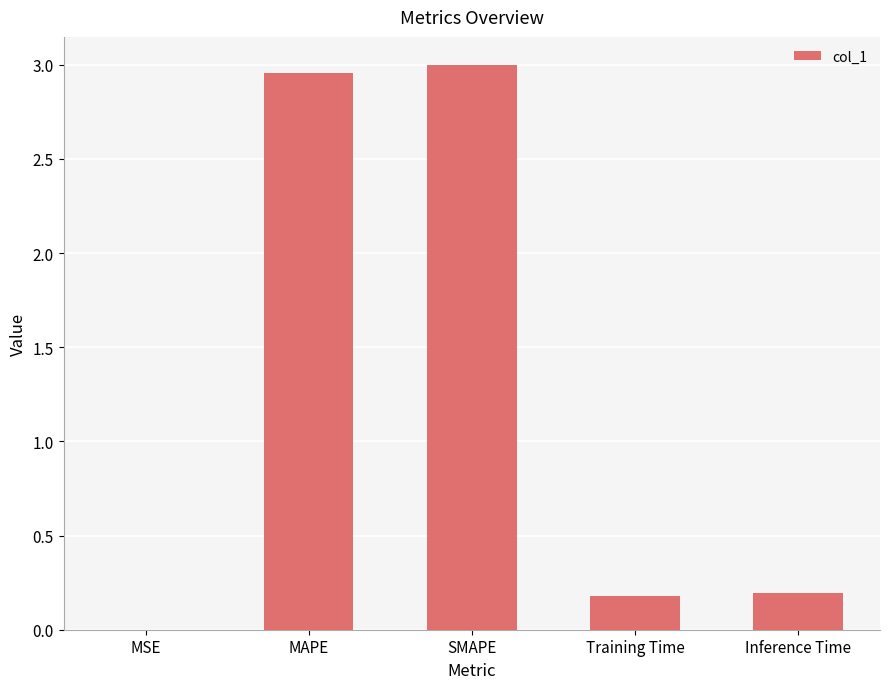

Are the bars grouped side by side (vs. stacked)?

No